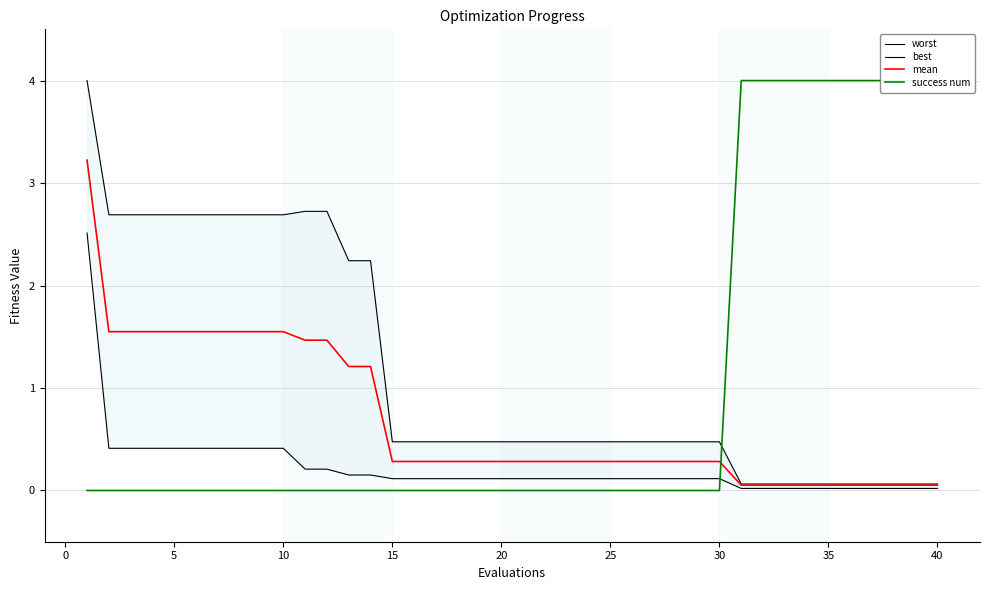

The mean series shows 1.5 at 5. True or false?

True